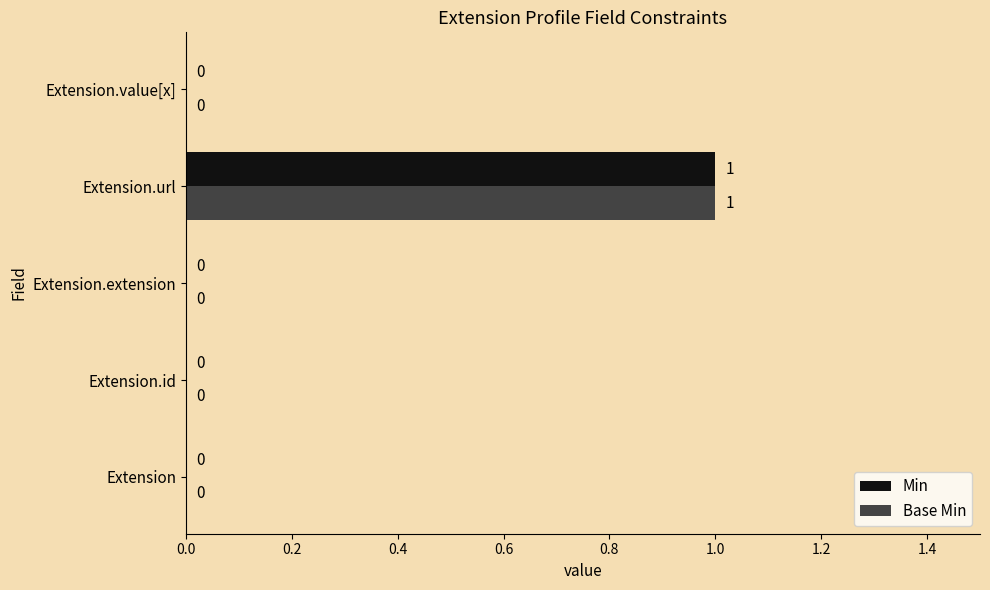

Count the number of categories in the chart.

5